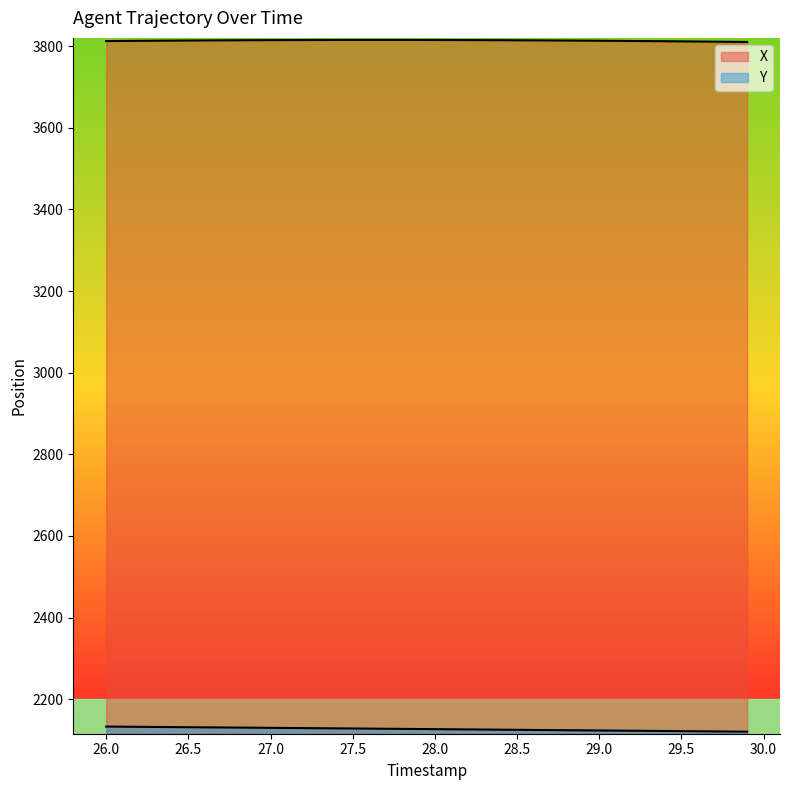

How many series are shown in this chart?

2